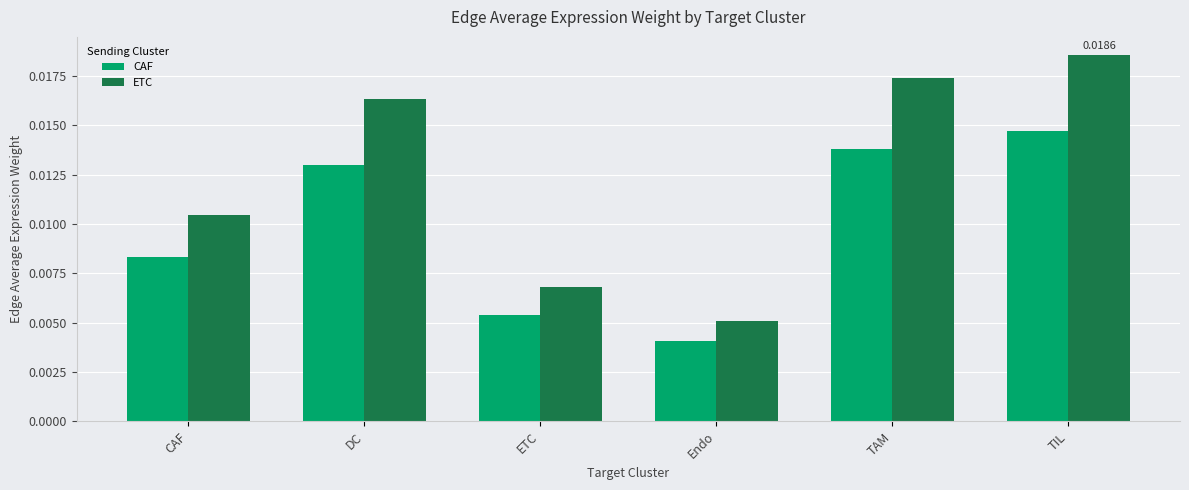

At how many categories does at least one series exceed 0?

6